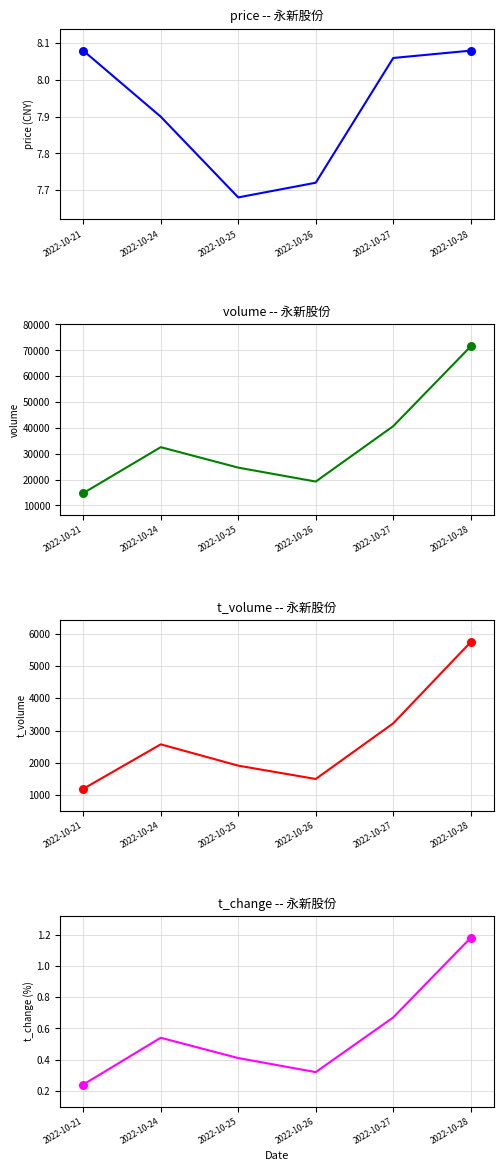

What is the total value across all series at 2022-10-25?

26548.1